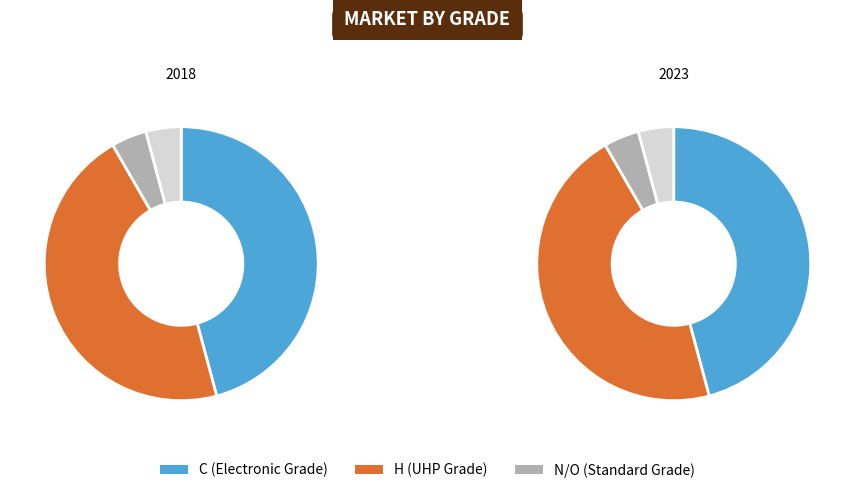

Count the number of slices in the pie.

4